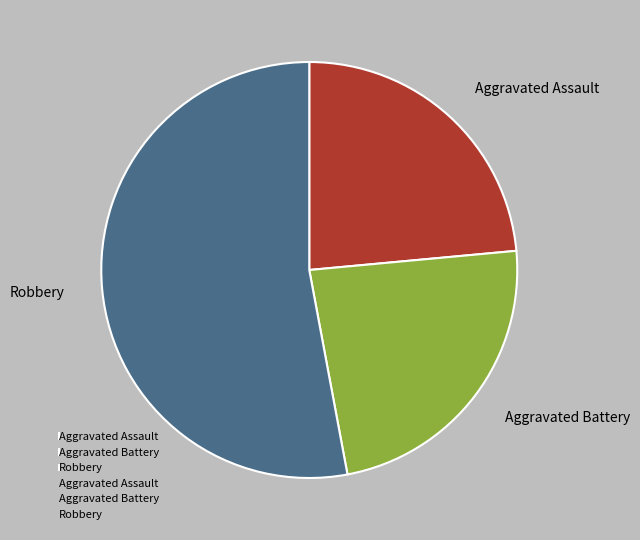

Is Aggravated Battery the majority of the pie?

No